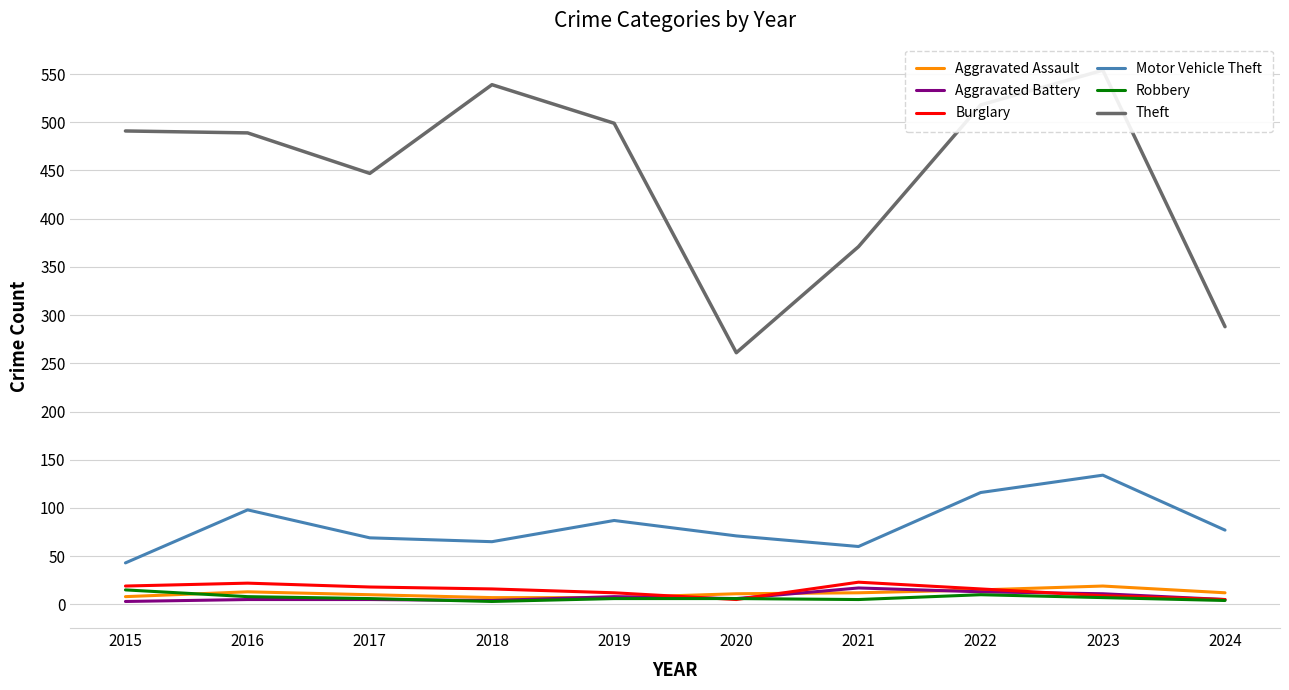

How many values in the Burglary series exceed 16?

4